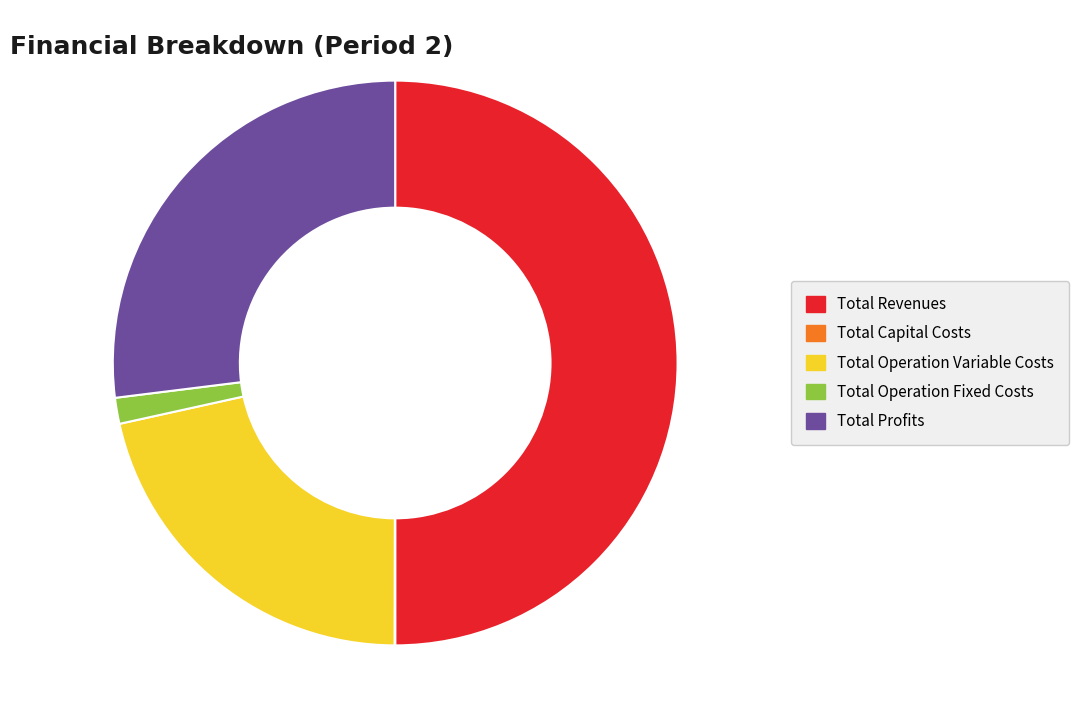

Does Total Operation Variable Costs represent more than half of the total?

No